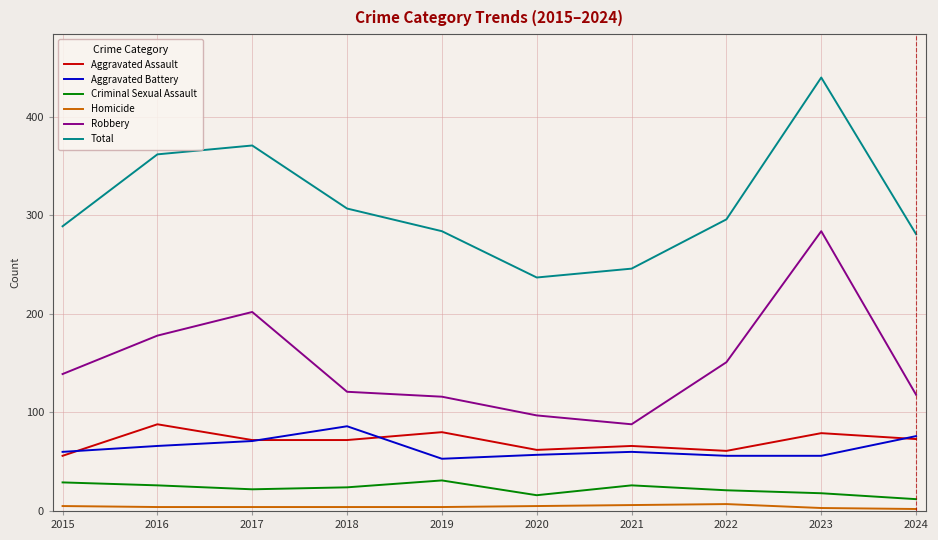

At which category is the sum across all series the highest?

2023